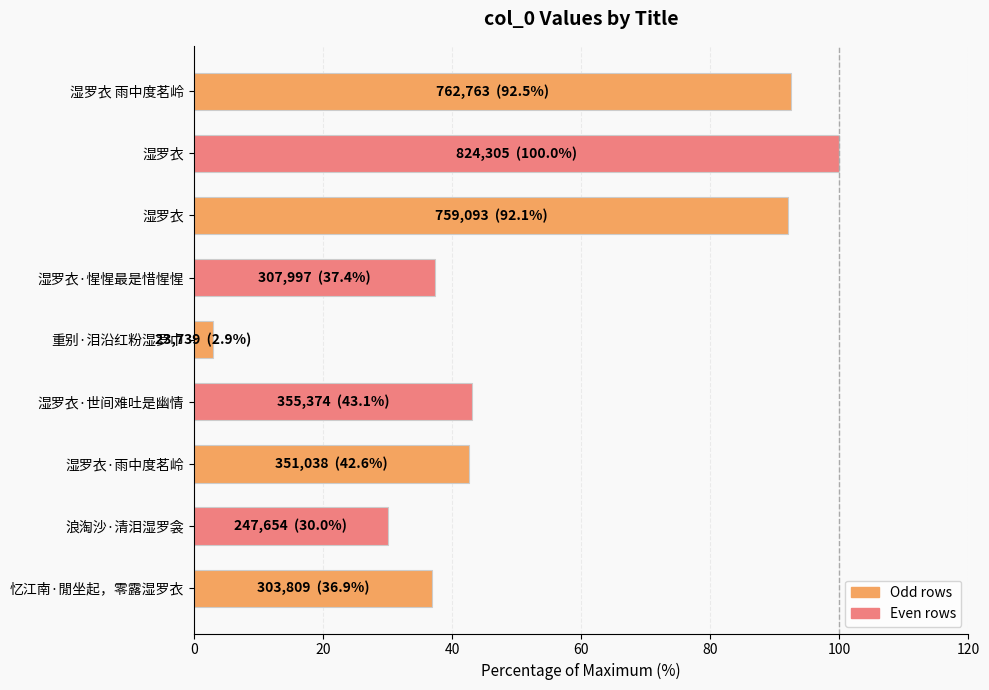

Does the chart contain any negative values?

No